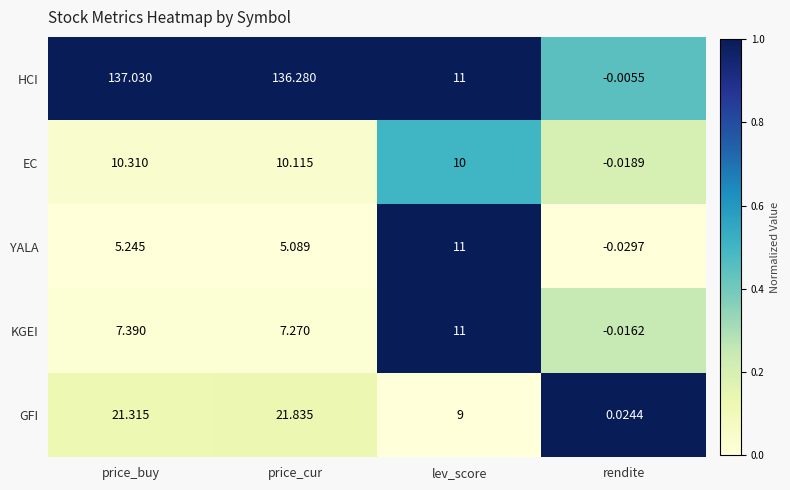

Which series has the widest spread of values?

HCI